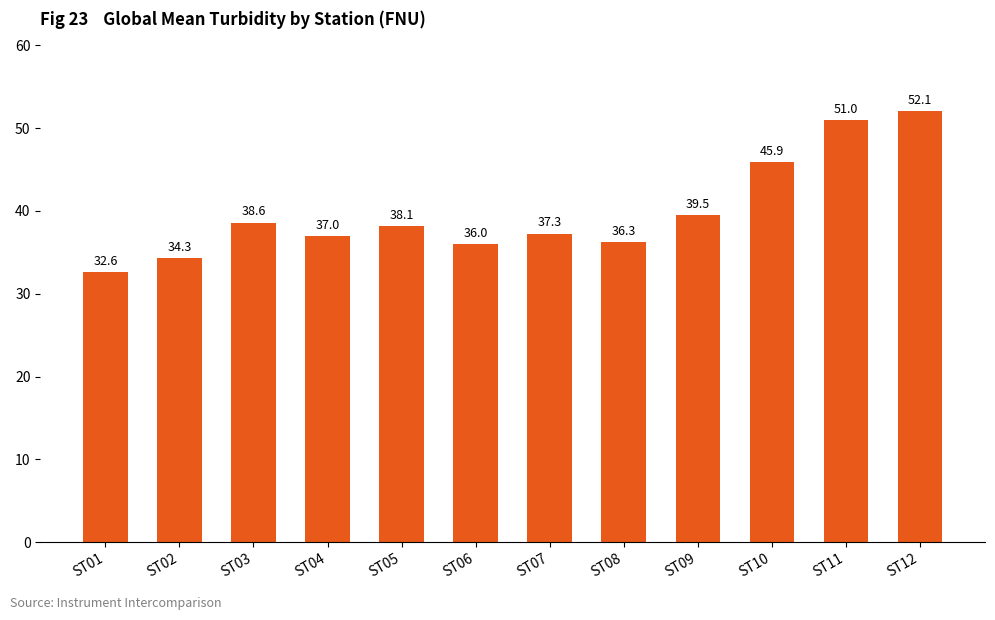

What is the change in value from ST03 to ST10?

+7.3